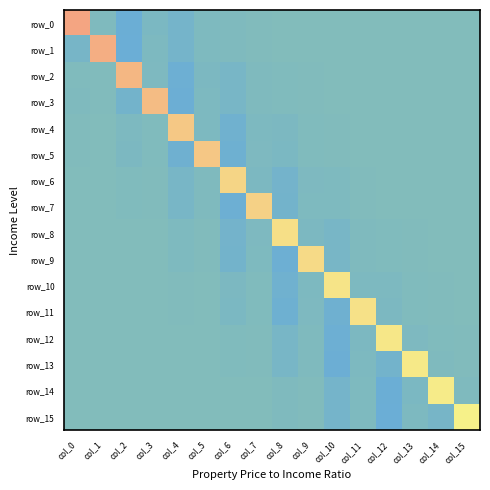

What is the total value across all series at col_14?

32.4